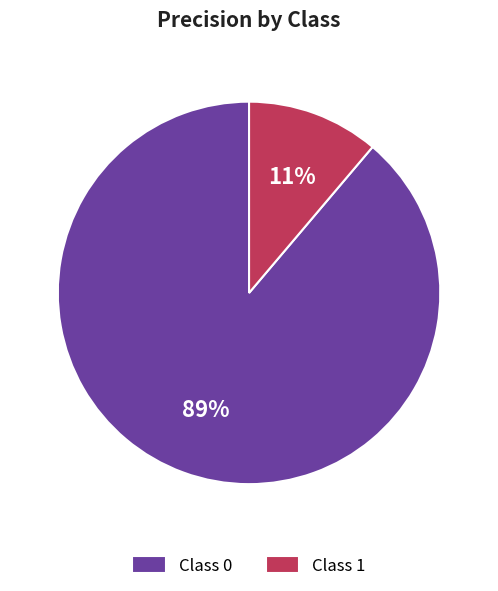

The Class 0 slice represents 89% of the pie. True or false?

True